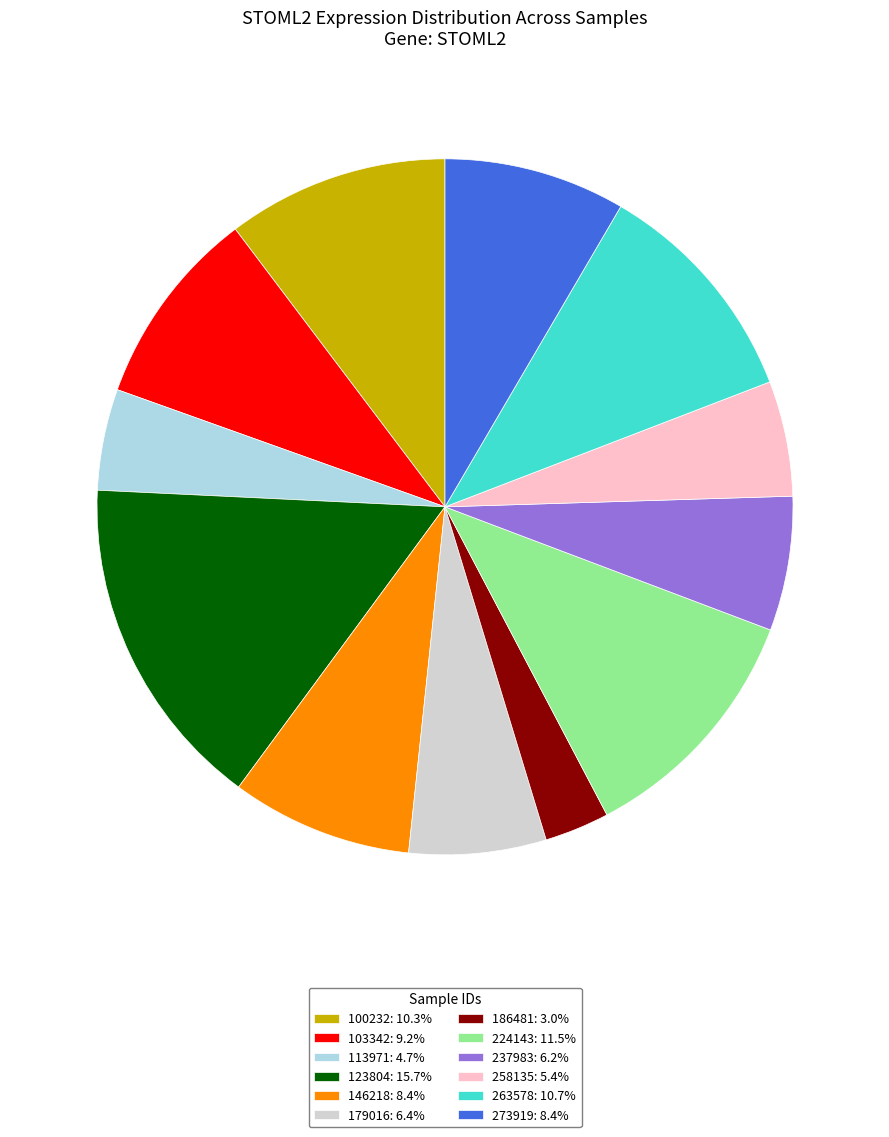

Which has a higher value, 224143 or 123804?

123804